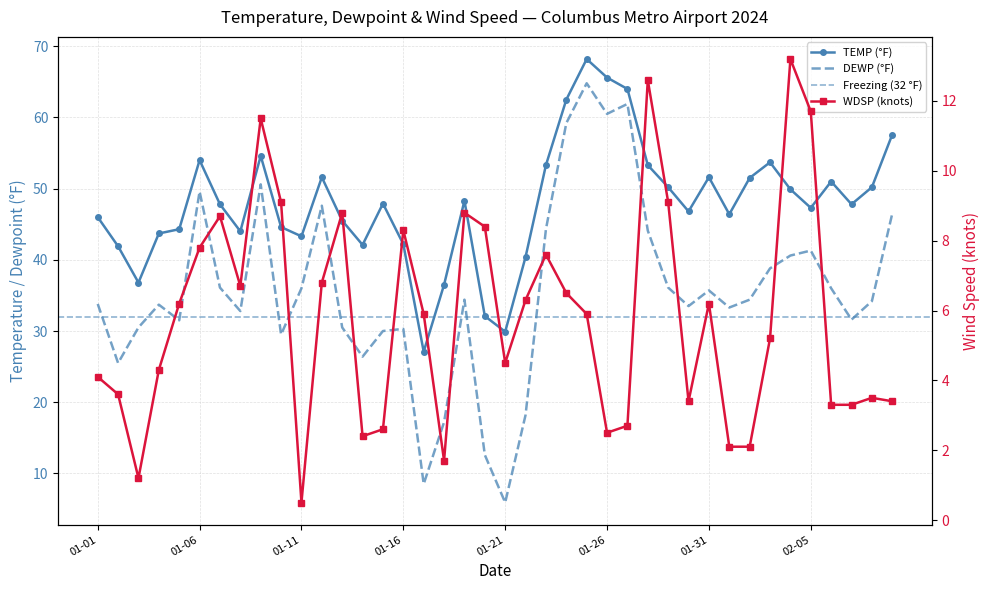

True or false: TEMP and DEWP intersect in this chart.

False